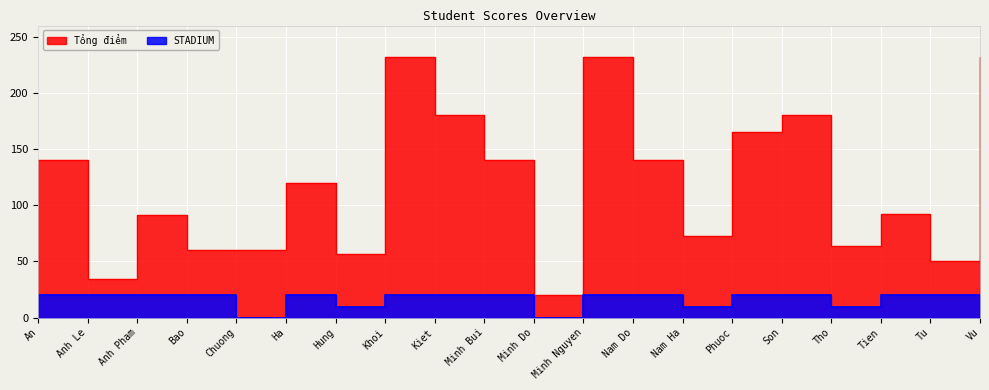

Rank the series at Nam Ha from highest to lowest value.

Tổng điểm, STADIUM